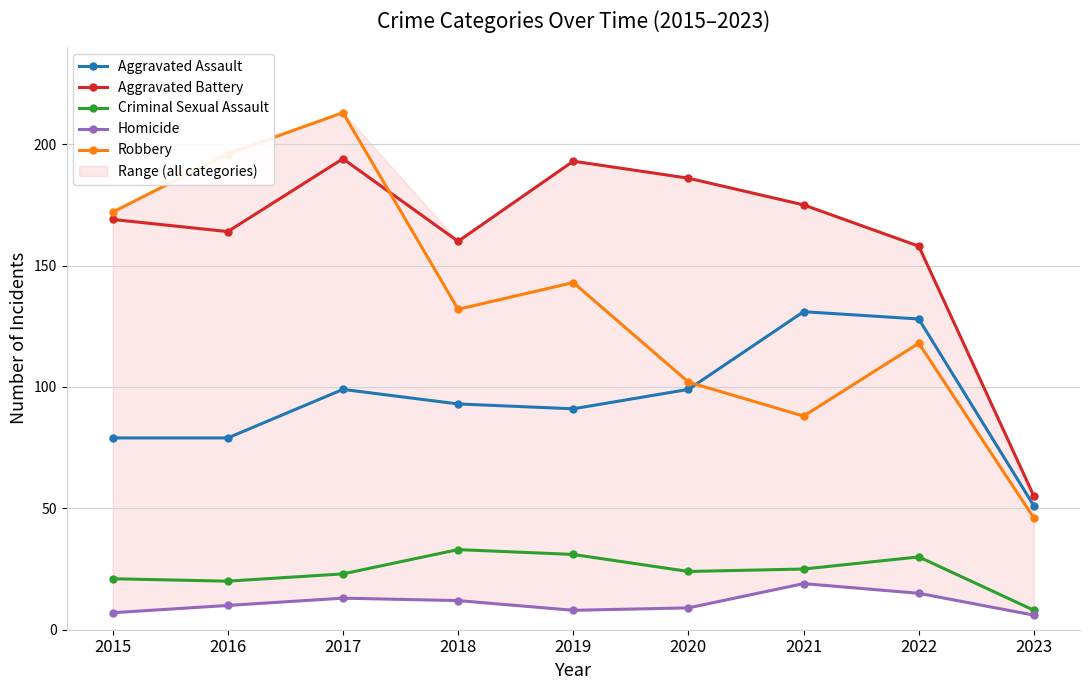

List the labels in order of Aggravated Assault value, largest first.

2021, 2022, 2017, 2020, 2018, 2019, 2015, 2016, 2023